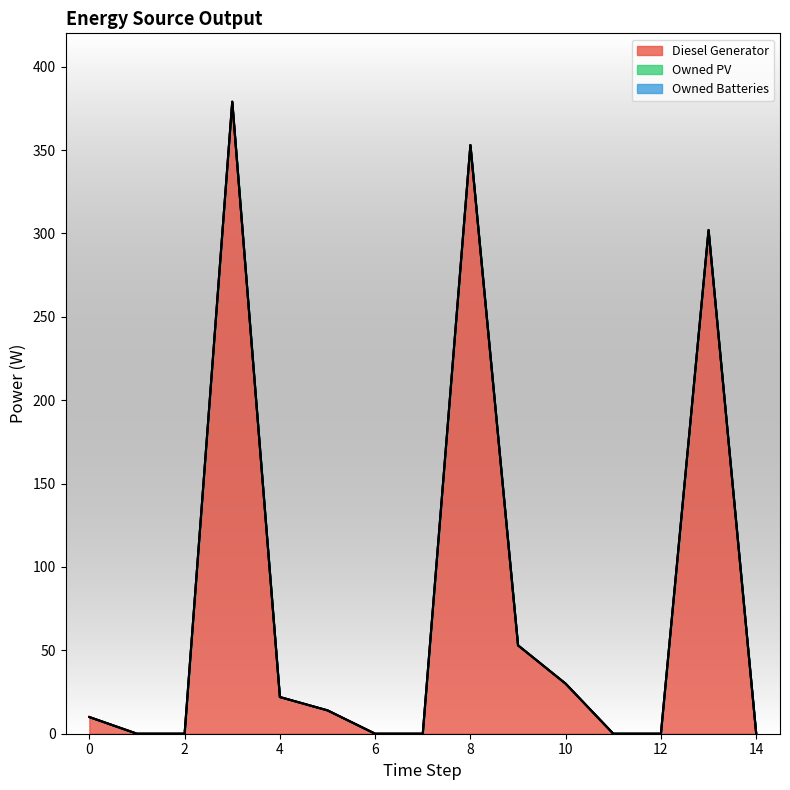

The Owned Batteries series shows 0 at 9. True or false?

True